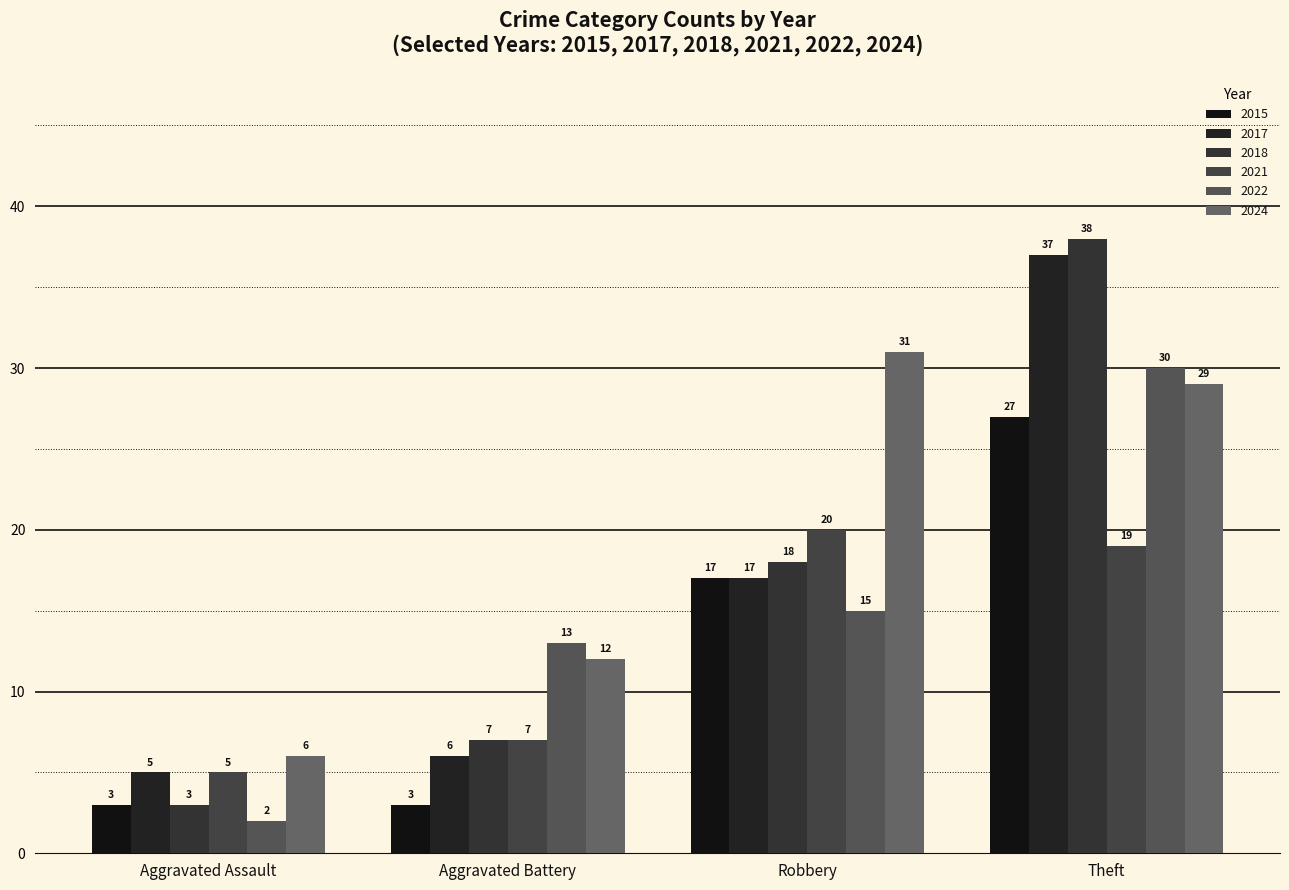

Rank the series at Aggravated Battery from highest to lowest value.

2022, 2024, 2021, 2018, 2017, 2015